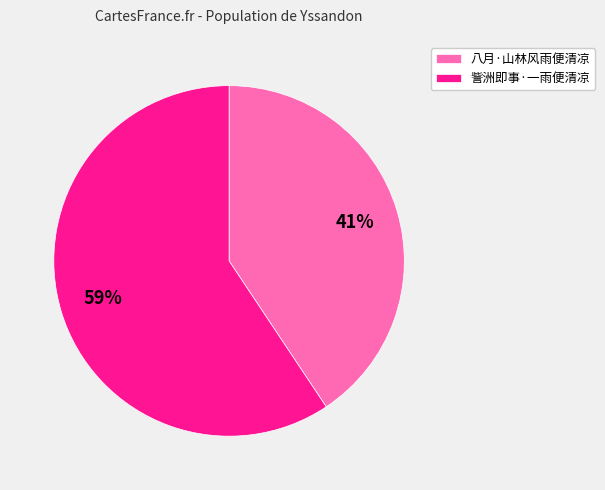

Which category has the biggest portion of the pie?

訾洲即事·一雨便清凉